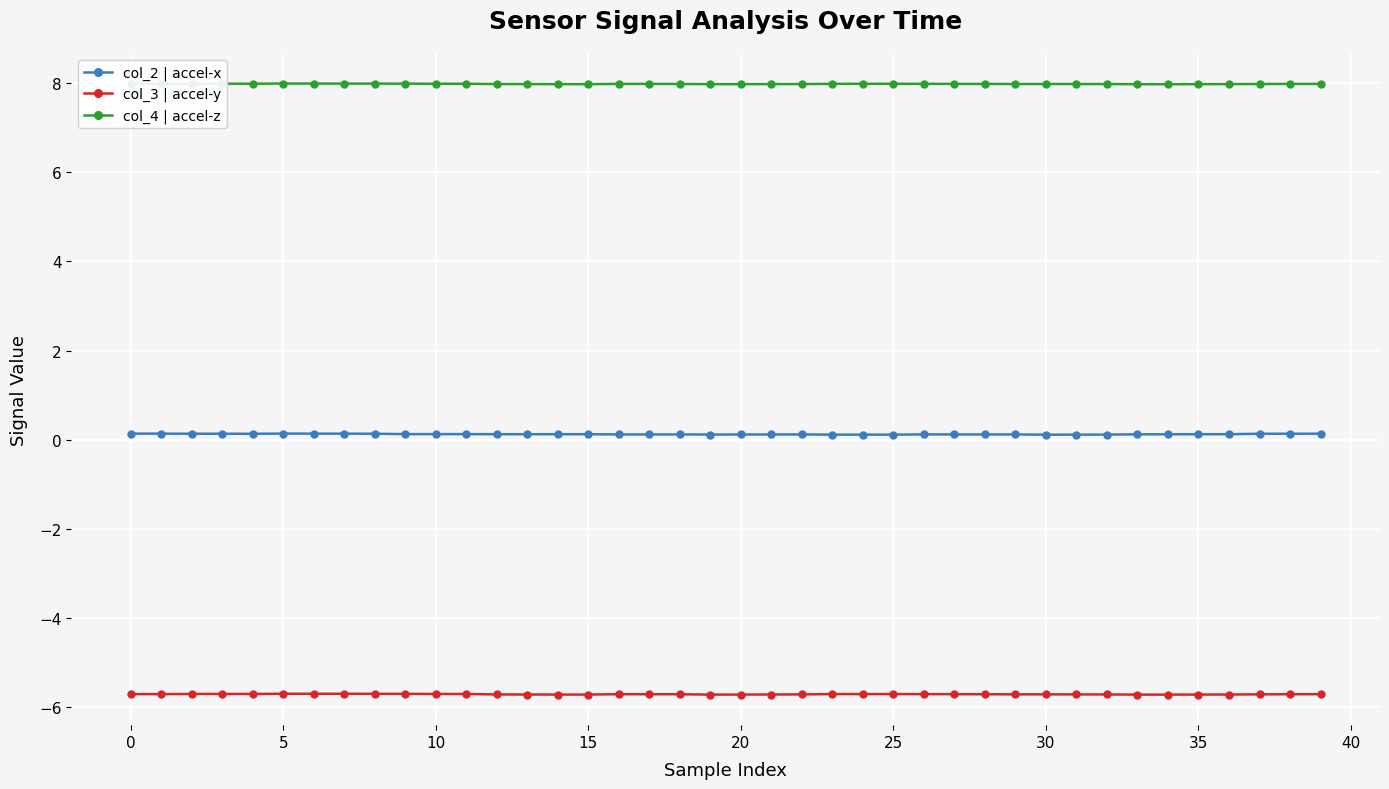

What are all the series names shown in the legend?

col_2 | accel-x, col_3 | accel-y, col_4 | accel-z